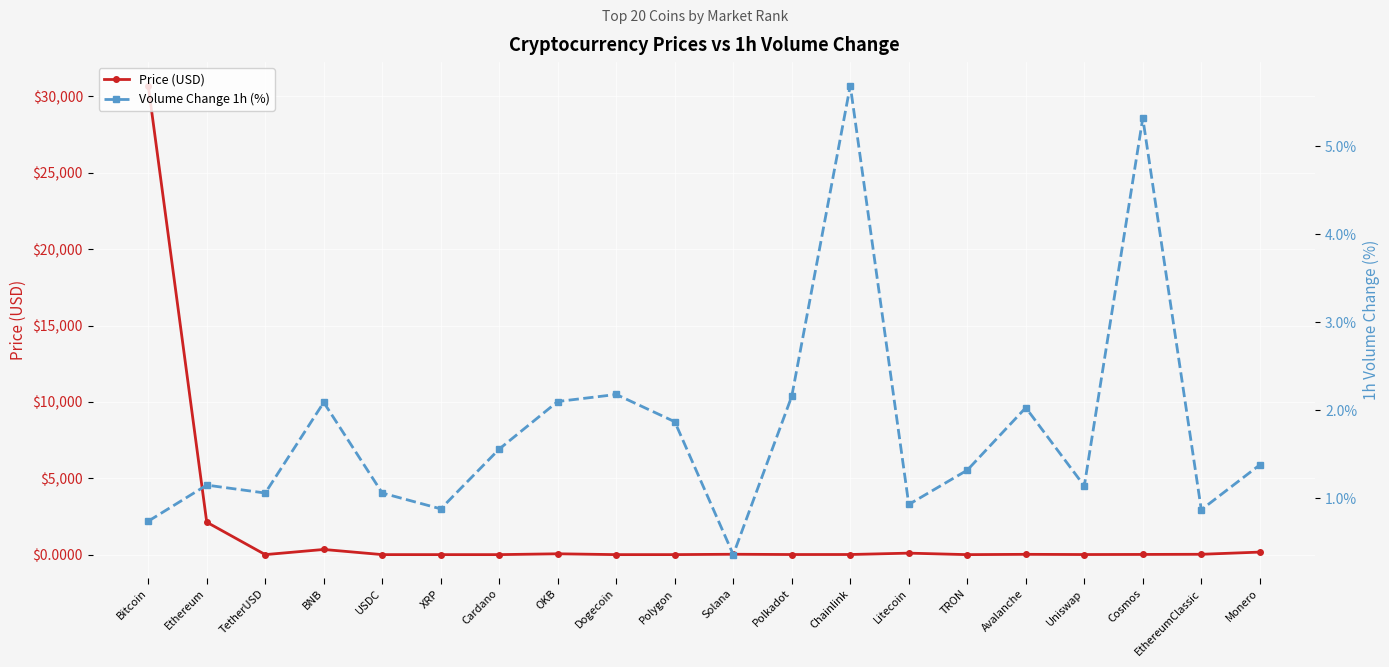

Which has a higher value, Avalanche or Chainlink?

Avalanche